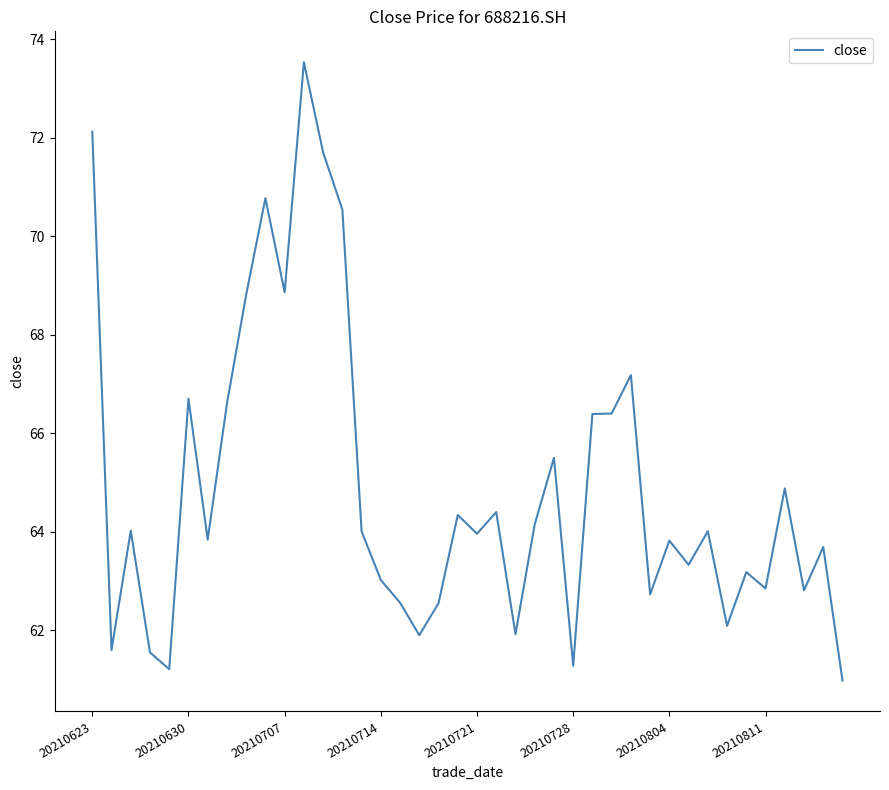

What is the maximum value shown in the chart?

73.5